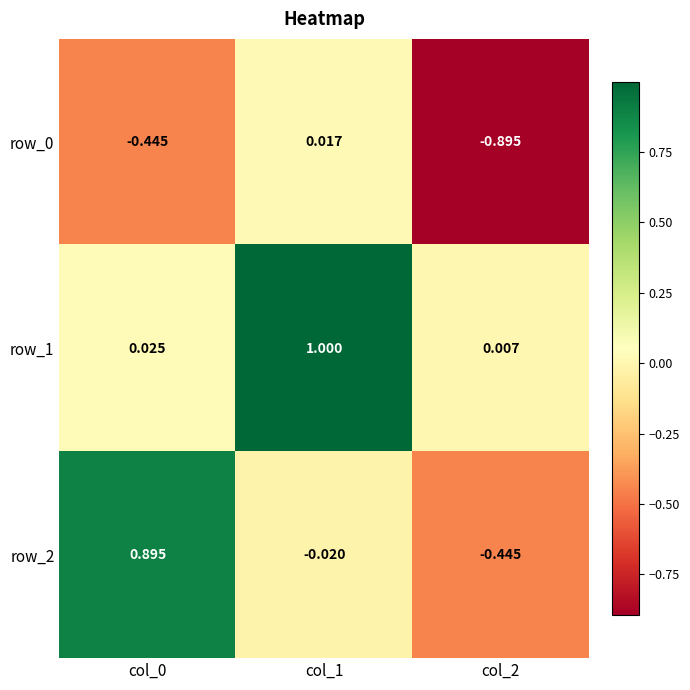

How many values in row_0 are below zero?

2